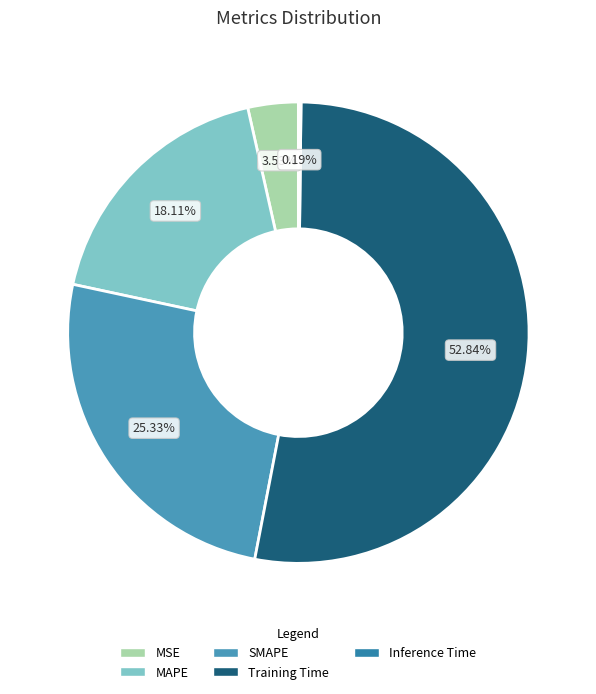

What percentage is the SMAPE slice, to the nearest percent?

25%